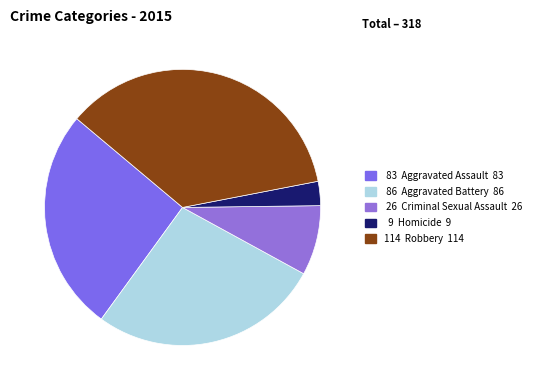

To the nearest percent, what is the difference between the largest and smallest slice percentages?

33%